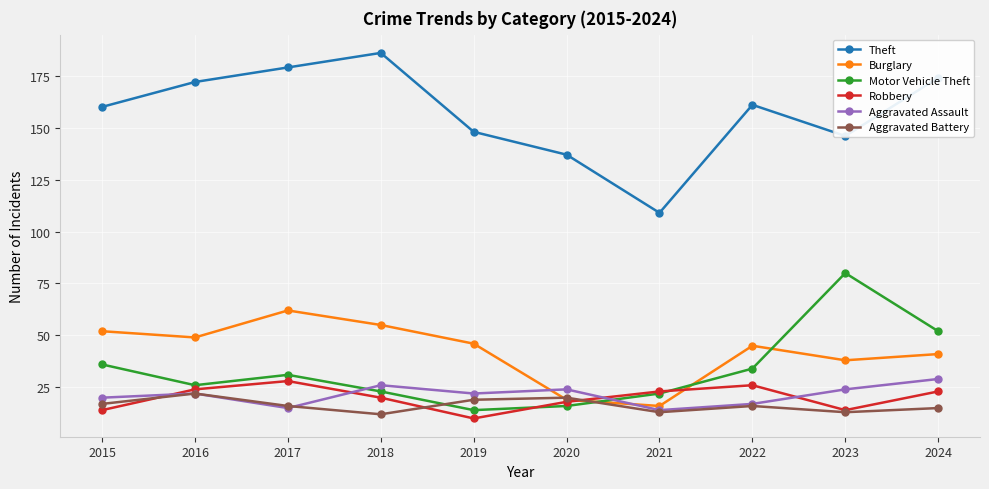

True or false: Aggravated Battery has more than 1 points higher than both neighbors.

True